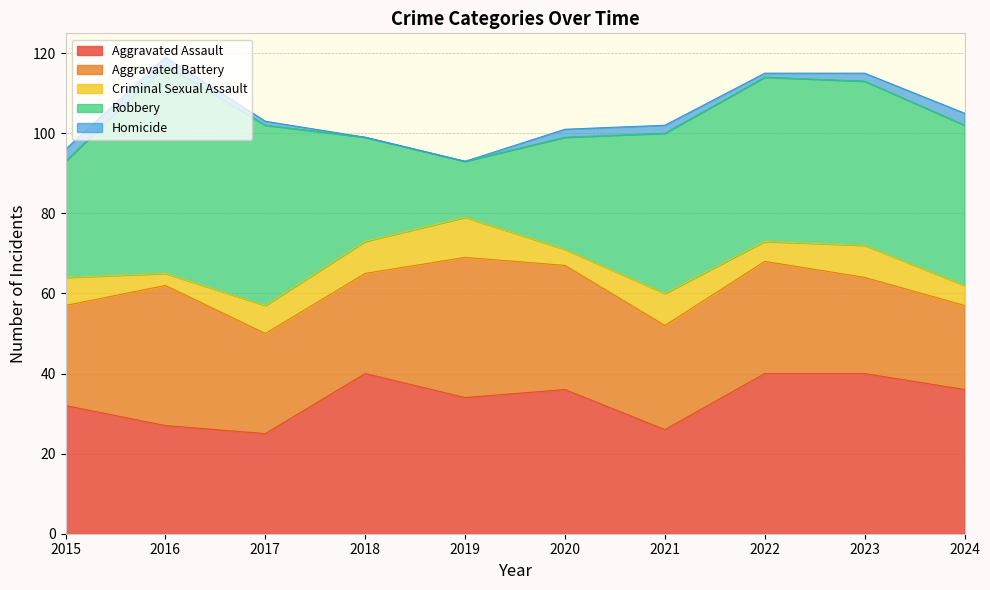

Read the Robbery value at 2018.

26